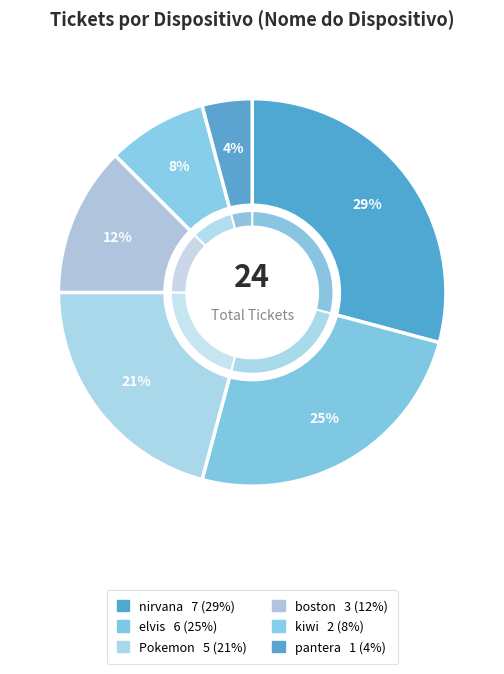

What percentage is the elvis slice, to the nearest percent?

25%